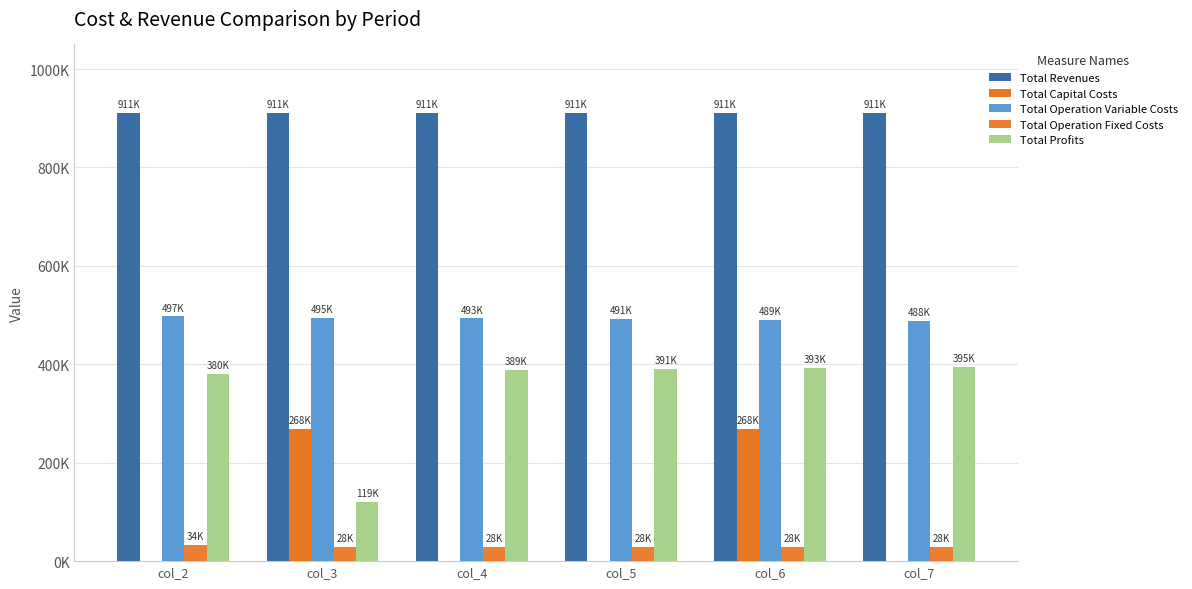

Are the bars grouped side by side (vs. stacked)?

Yes